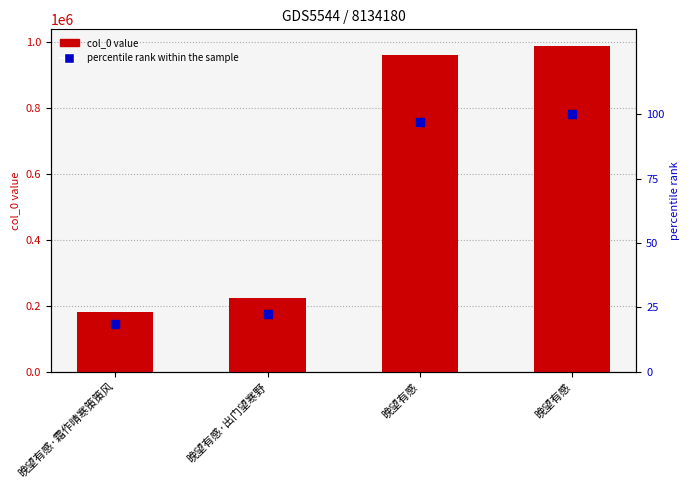

How many series are shown in this chart?

2